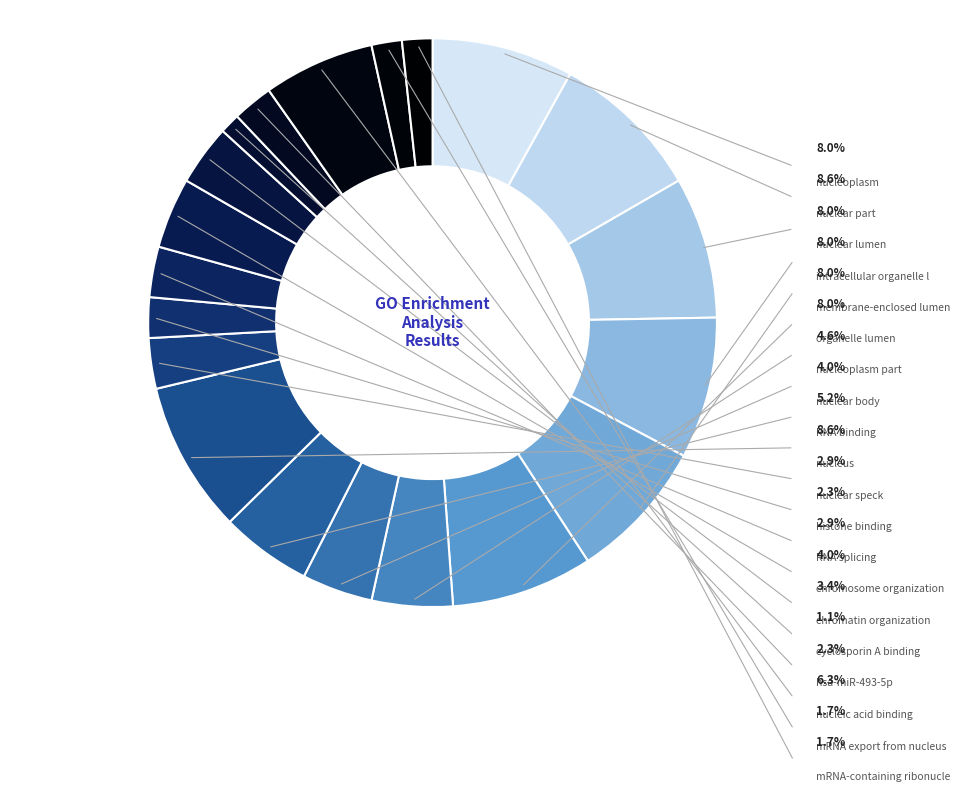

How many segments does this pie chart have?

20